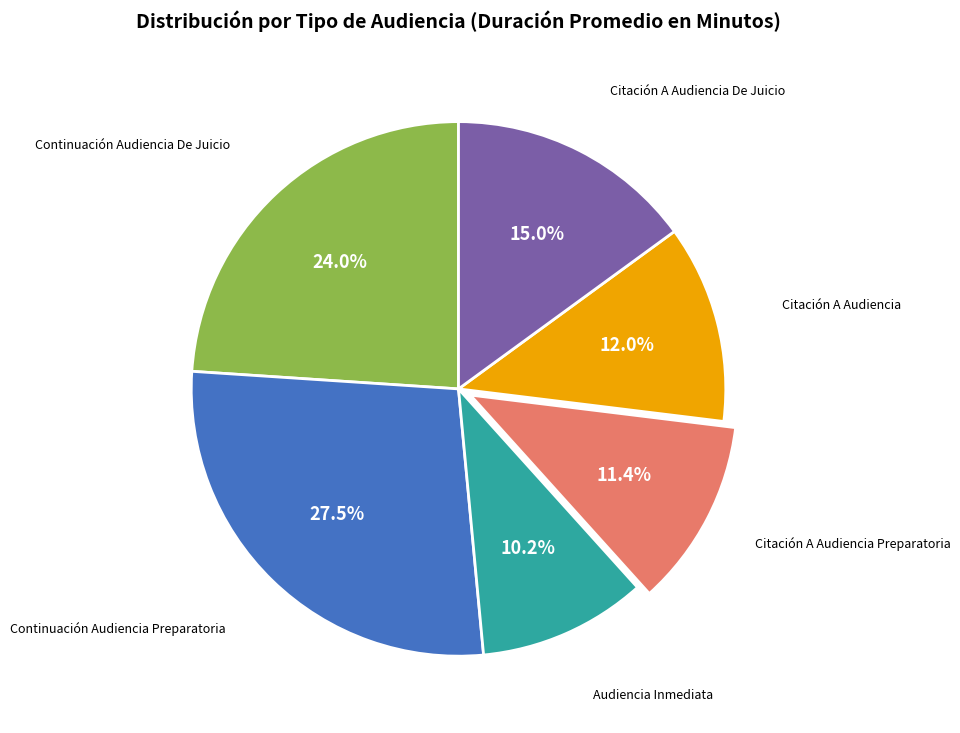

Is there any slice that represents more than half of the pie?

No